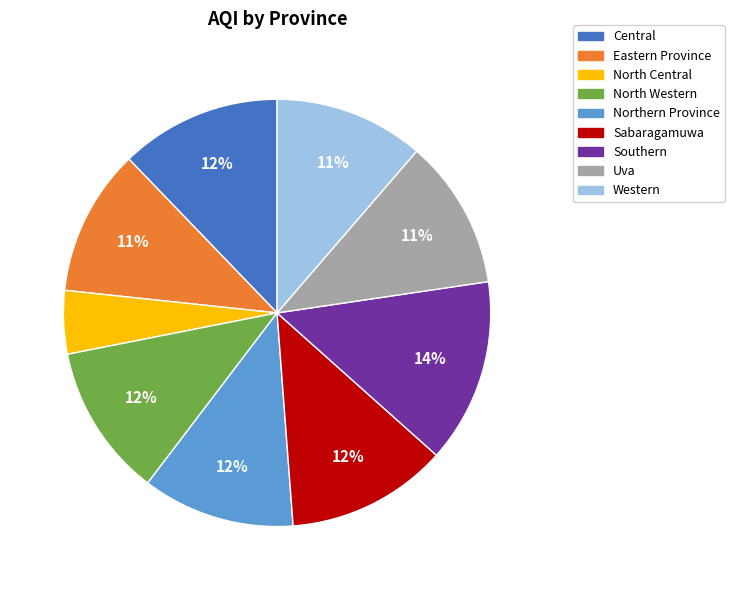

How many slices are in this pie chart?

9